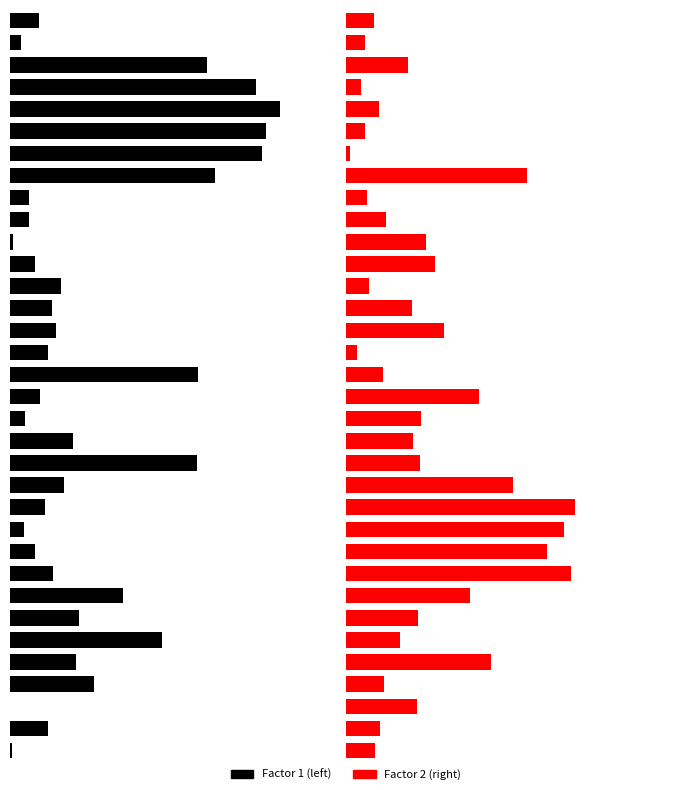

Is the value of Factor 1 at 9 greater than the value of Factor 2 at 2?

No